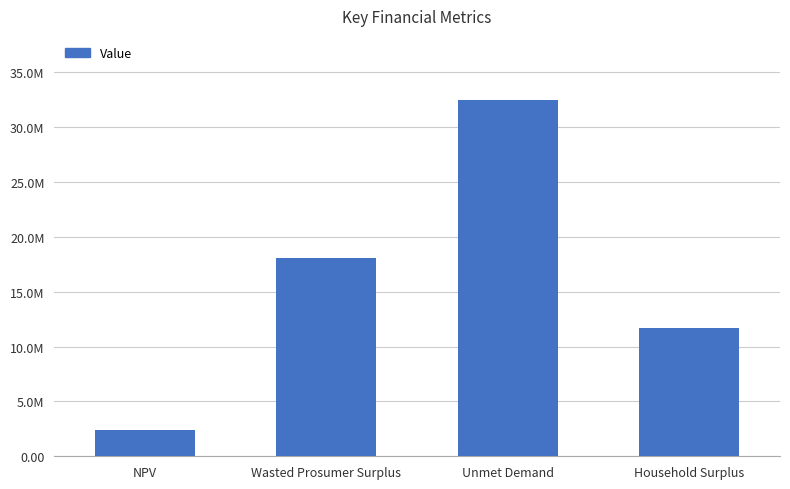

Reading right to left, what are all the values shown in this chart?

11718818.0	32453085.2	18093321.8	2373511.6